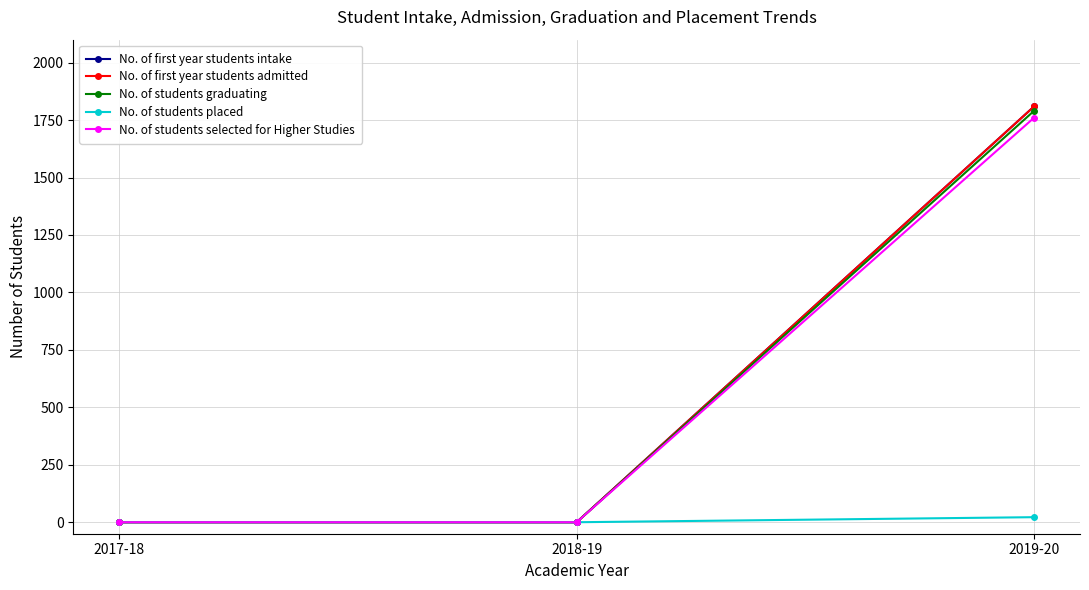

Is it true that No. of first year students admitted equals -737 at 2018-19?

False